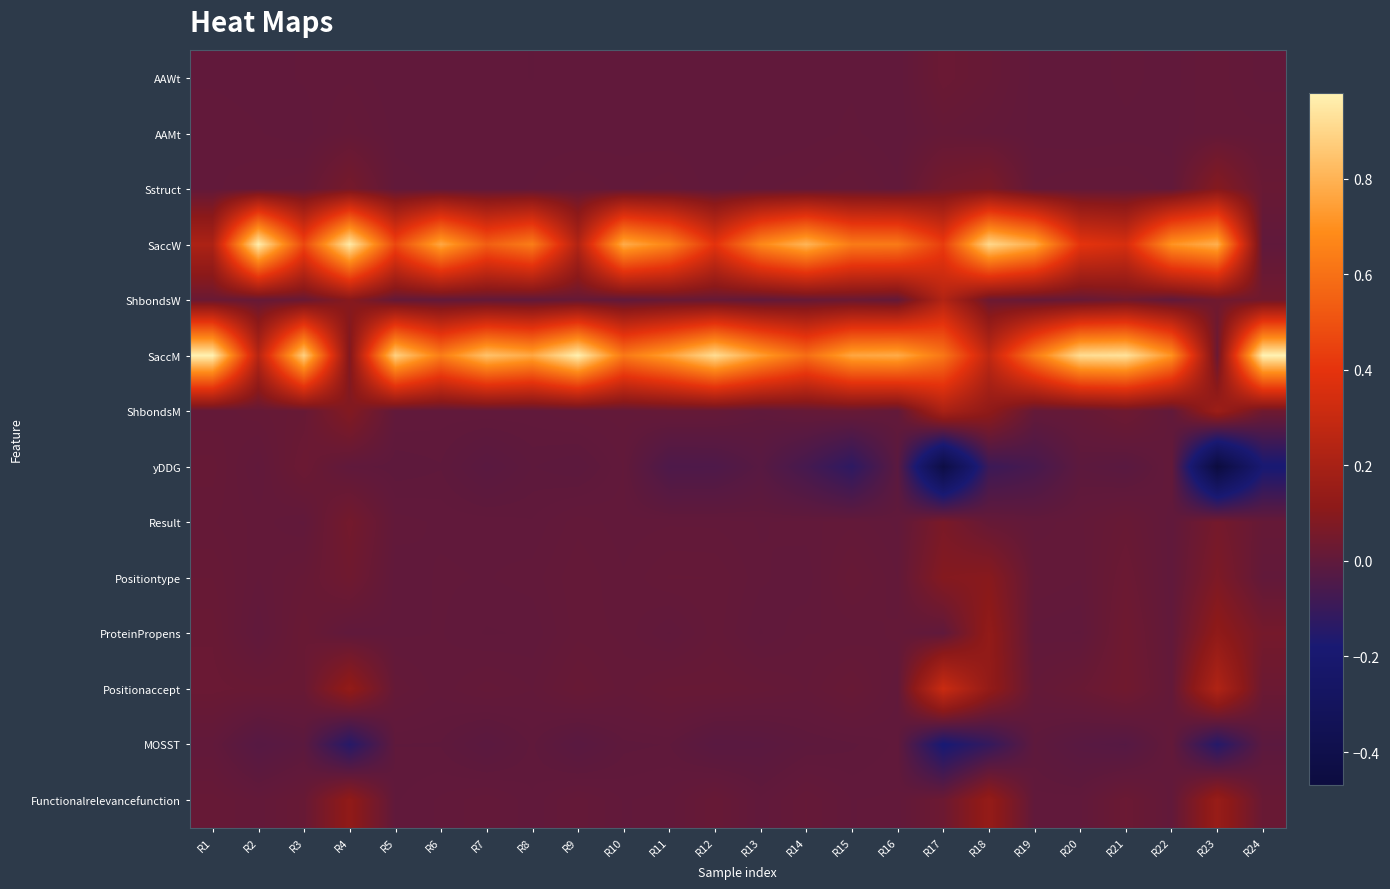

At R3, list the series in order from largest to smallest.

SaccM, SaccW, yDDG, ProteinPropens, ShbondsW, Positionaccept, ShbondsM, Functionalrelevancefunction, Positiontype, Sstruct, AAWt, Result, AAMt, MOSST